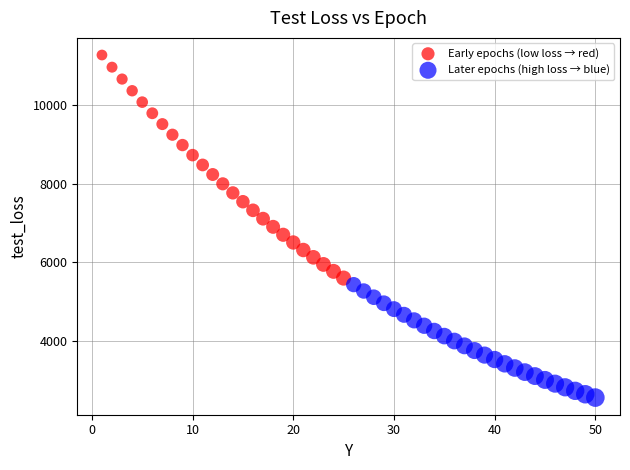

What are all the series names shown in the legend?

Early epochs (low loss → red), Later epochs (high loss → blue)